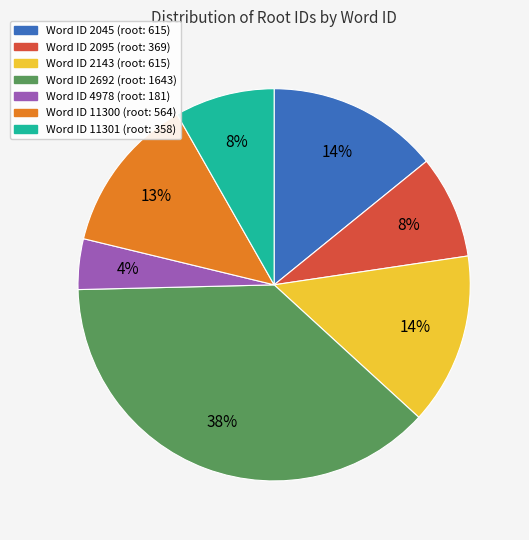

To the nearest percent, what is the average slice percentage?

14%